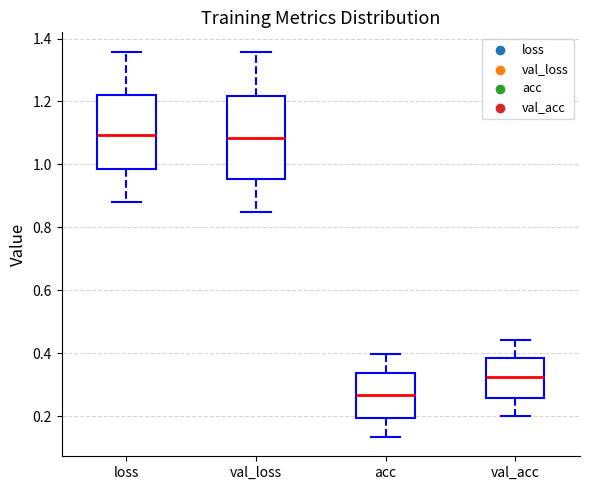

Reading left to right, transcribe this box plot: for each box, give where its median line is, the range the box spans, and where its two whiskers end, as read against the y-axis. The values are not printed on the chart, so give them approximately, as read against the axis.

loss: median 1.10, box 0.98 to 1.22, whiskers 0.88 to 1.36
val_loss: median 1.08, box 0.96 to 1.22, whiskers 0.84 to 1.36
acc: median 0.26, box 0.20 to 0.34, whiskers 0.14 to 0.40
val_acc: median 0.32, box 0.26 to 0.38, whiskers 0.20 to 0.44